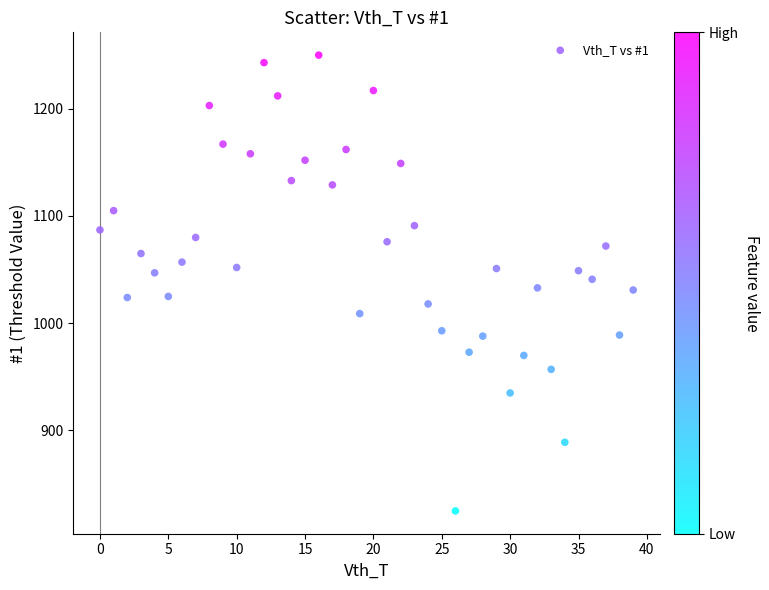

What is the range of Y values (max minus min)?

425